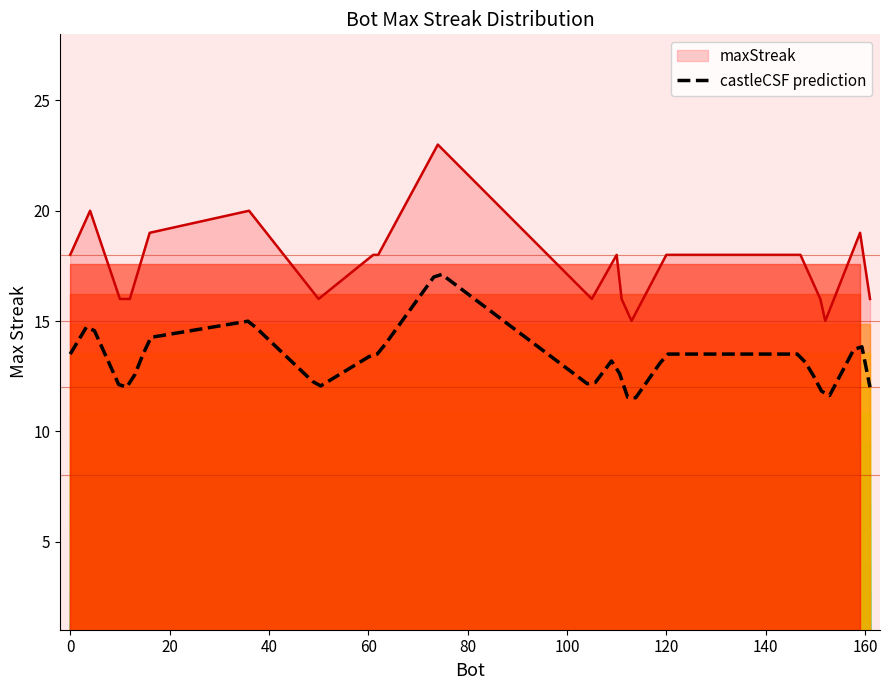

Count the values in the range 16 to 19.

15